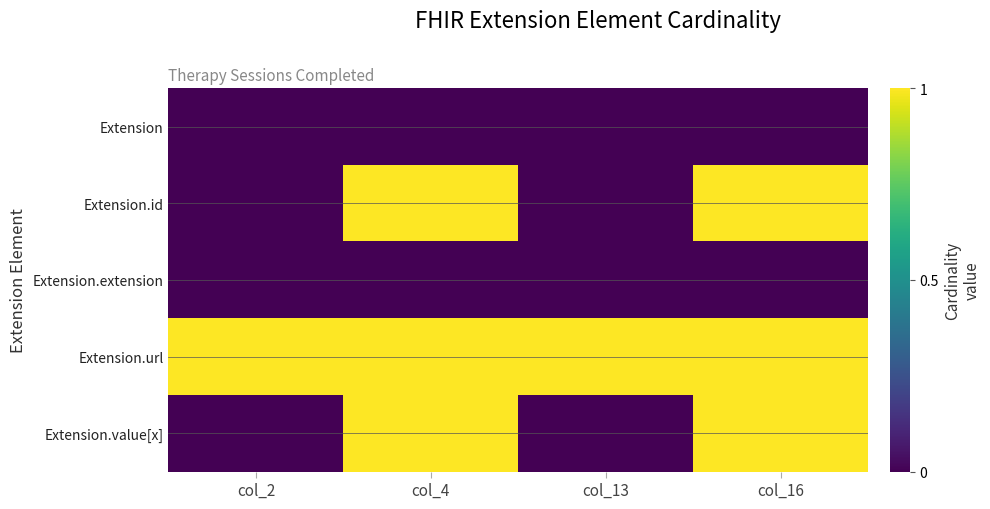

Which series changed the most between col_13 and col_16?

Extension.id